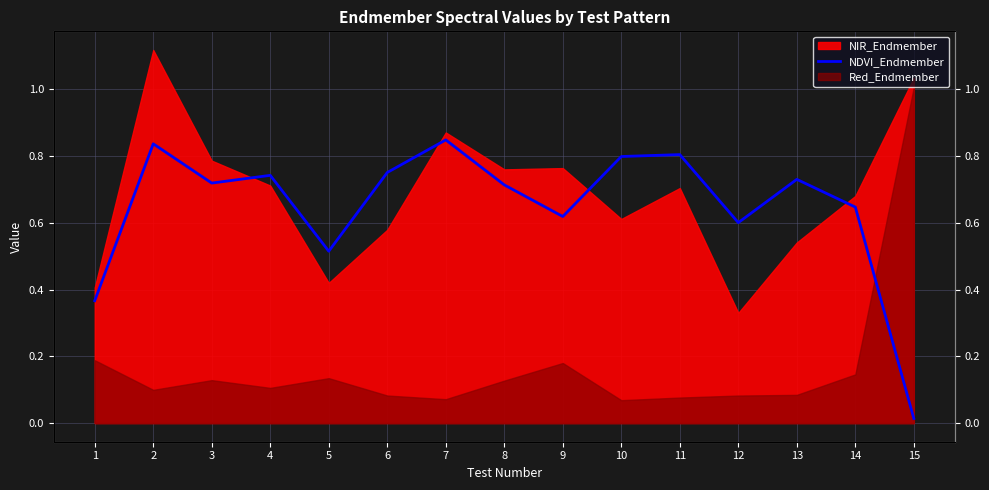

Where is the data nearest to the value 0?

15